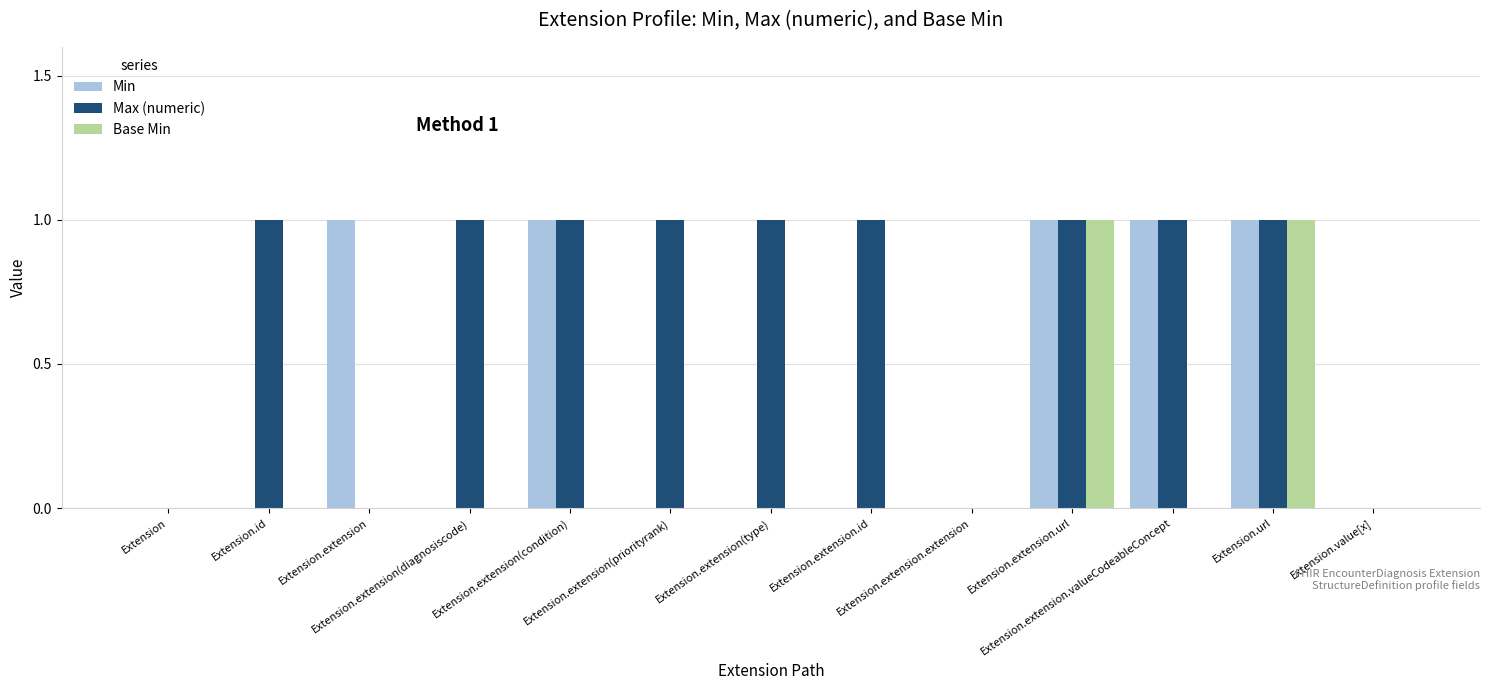

The value of Base Min at Extension.value[x] is 0. True or false?

True